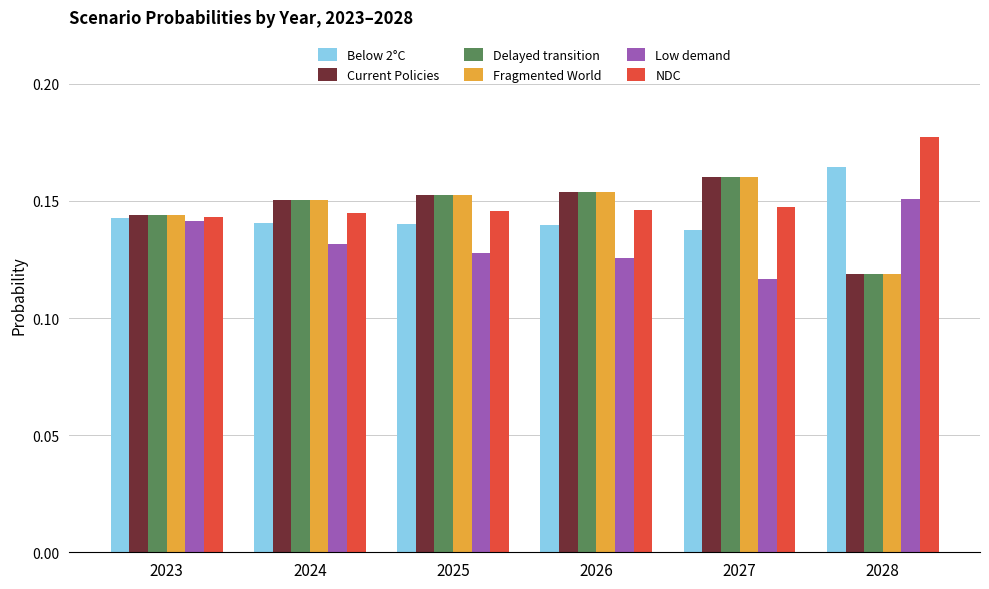

Where is Low demand nearest to the value 0?

2027